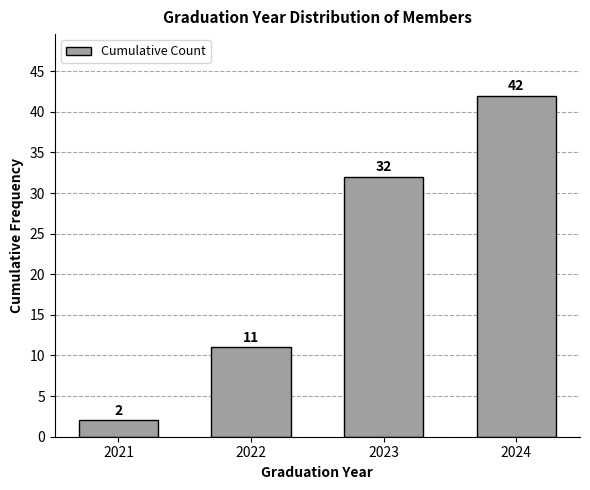

Reading right to left, transcribe all the data shown in this chart.

2024=42	2023=32	2022=11	2021=2